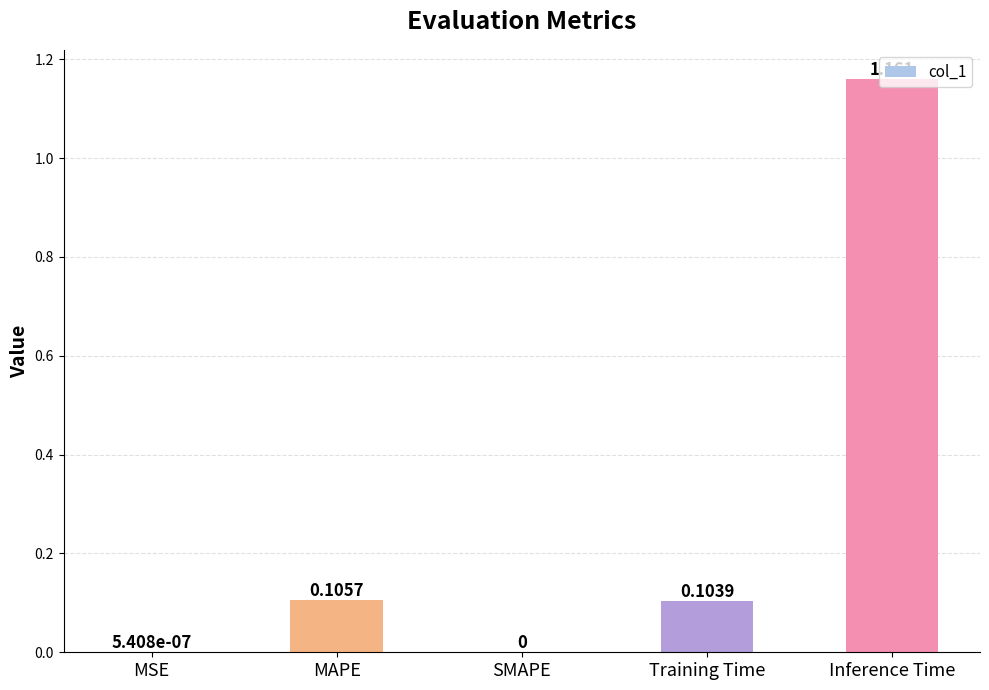

Which has a higher value, Training Time or MAPE?

MAPE